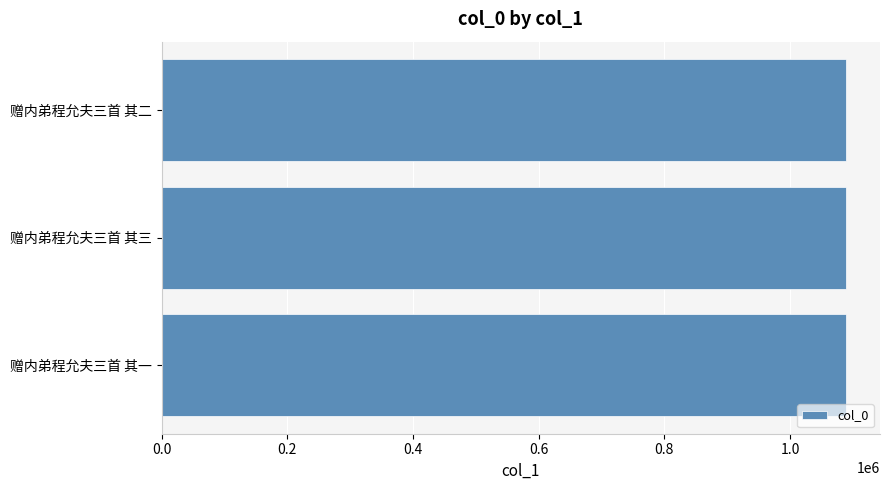

What is the average value?

1088680